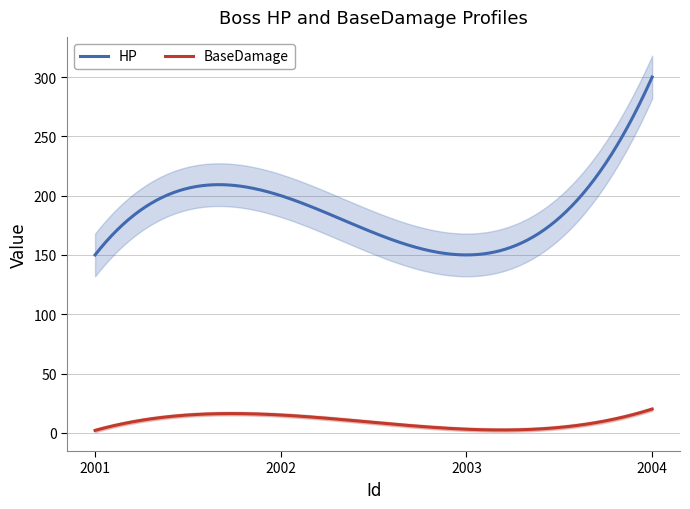

What is the smallest value displayed?

2